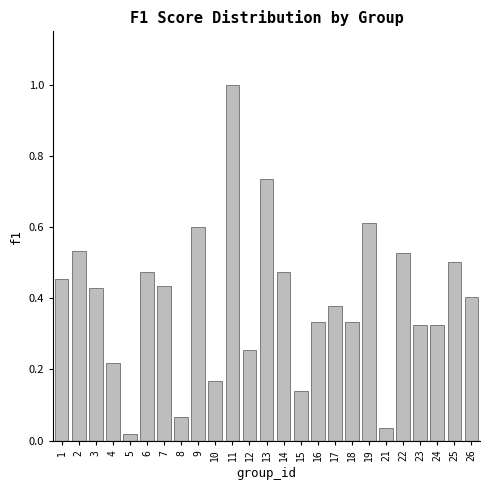

What is the difference between the maximum and minimum values?

1.0